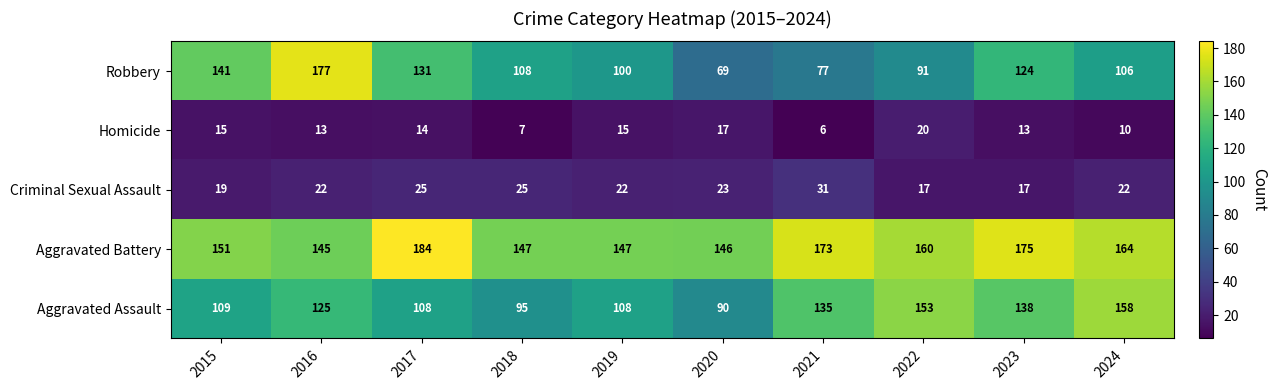

What is the difference between the second highest and second lowest values in the Homicide series?

10